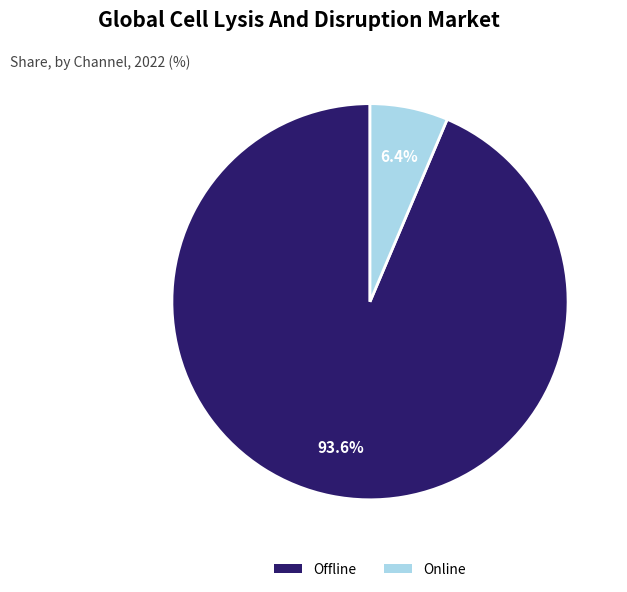

How much of the chart is everything except Online?

93.6%